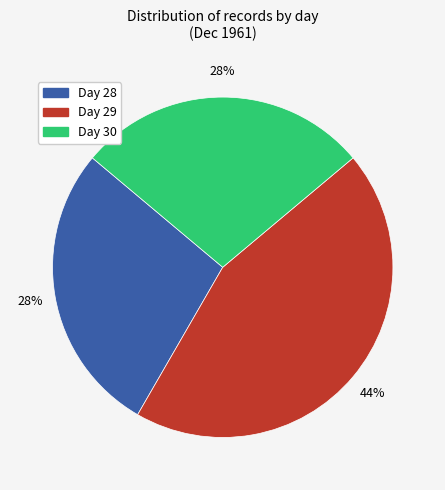

Is there a majority slice in this chart?

No